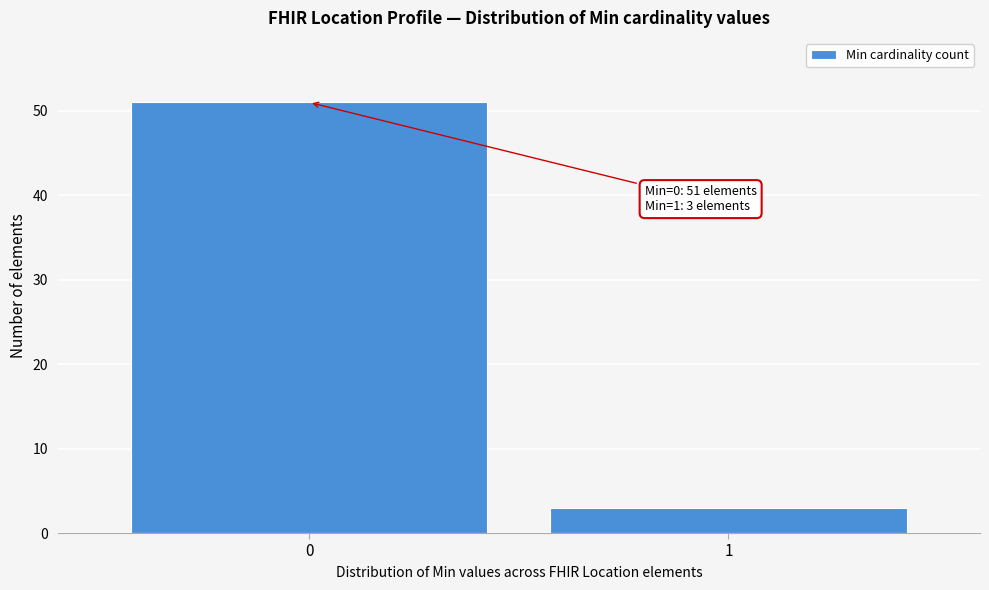

Reading left to right, list all the values displayed in this chart.

0=51	1=3